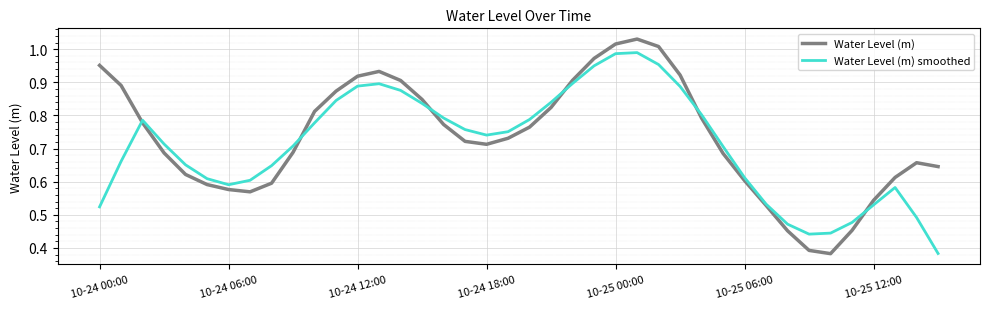

True or false: Water Level (m) smoothed and Water Level (m) cross at least once.

True